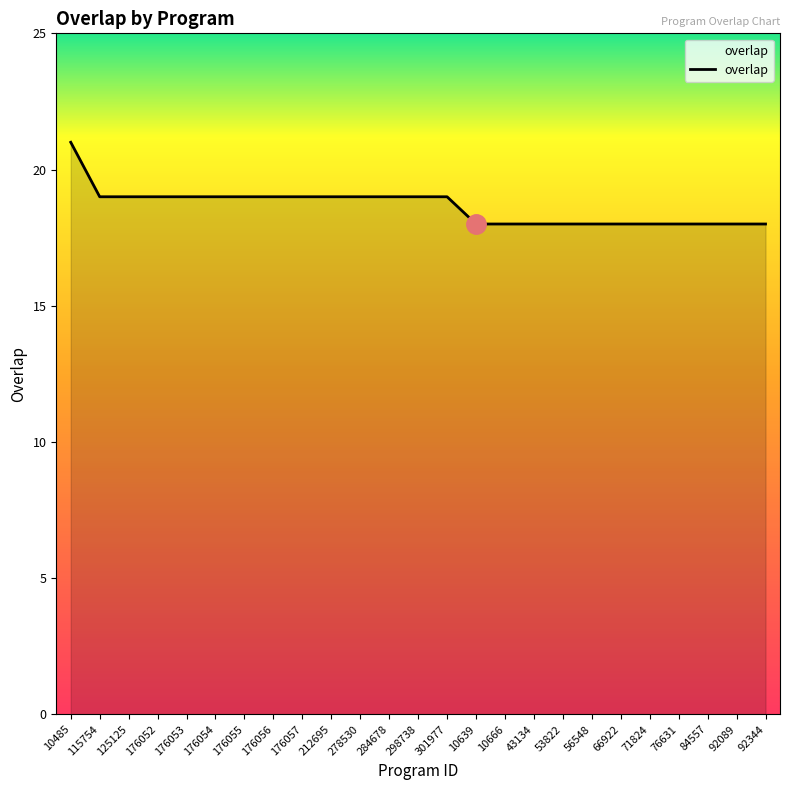

What is the minimum value shown in the chart?

18